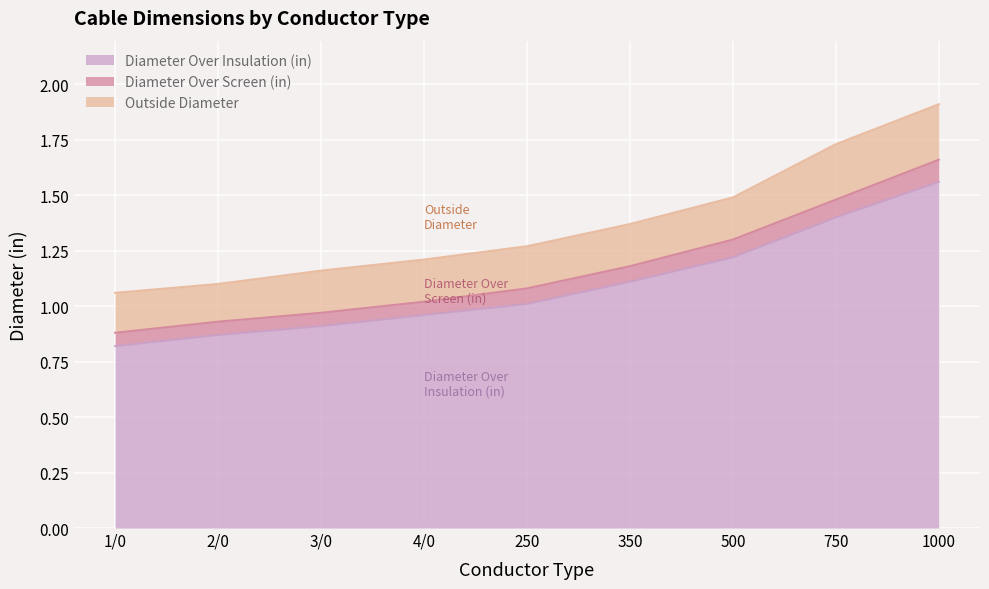

What is the value of the Diameter Over Screen (in) point at the 5th from the left?

1.1